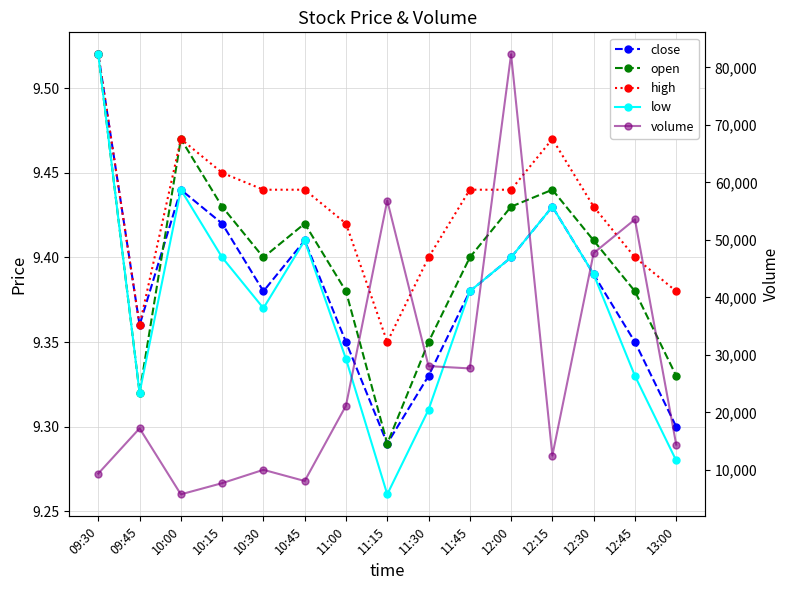

Which series has the largest total across all categories?

volume